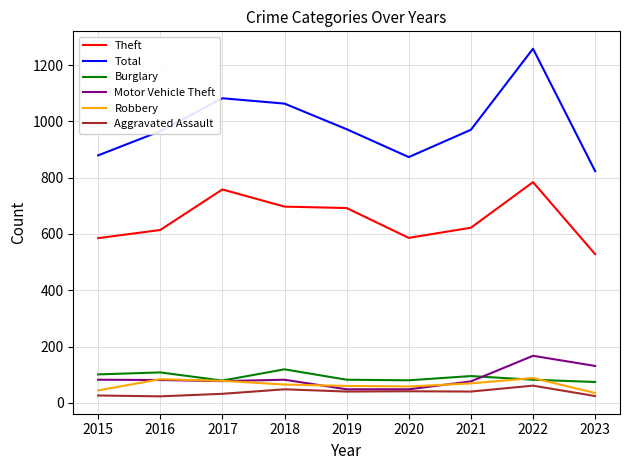

What is the spread (max minus min) of values at 2019?

932